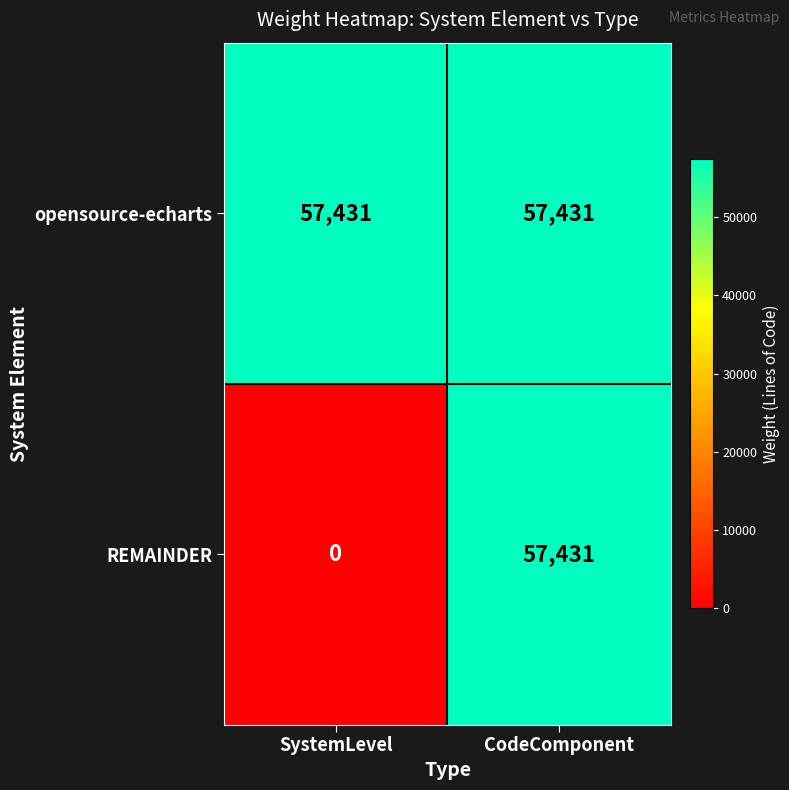

Which series has the widest spread of values?

REMAINDER